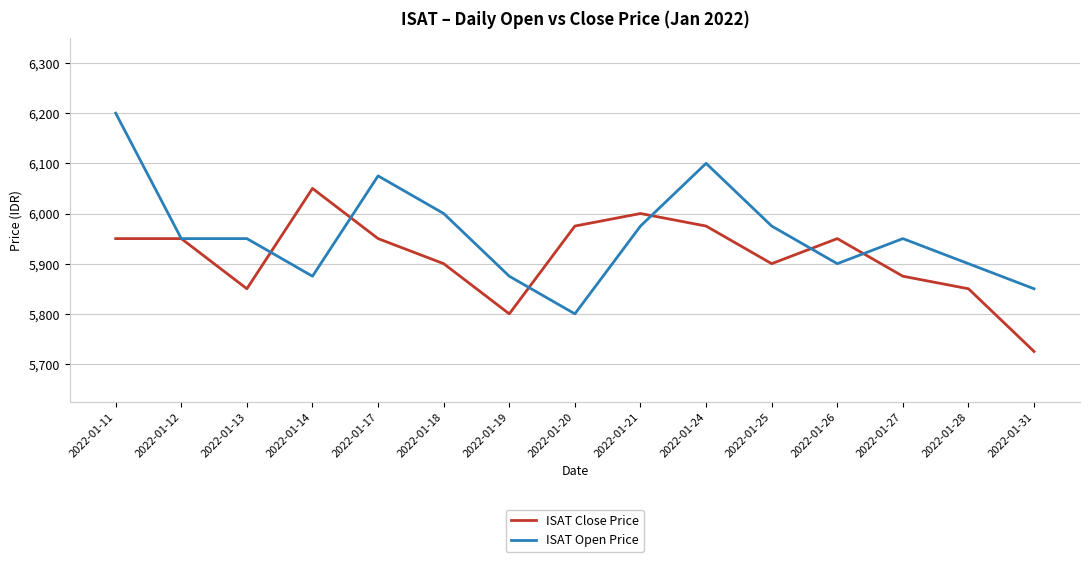

What are all the series names shown in the legend?

ISAT Close Price, ISAT Open Price